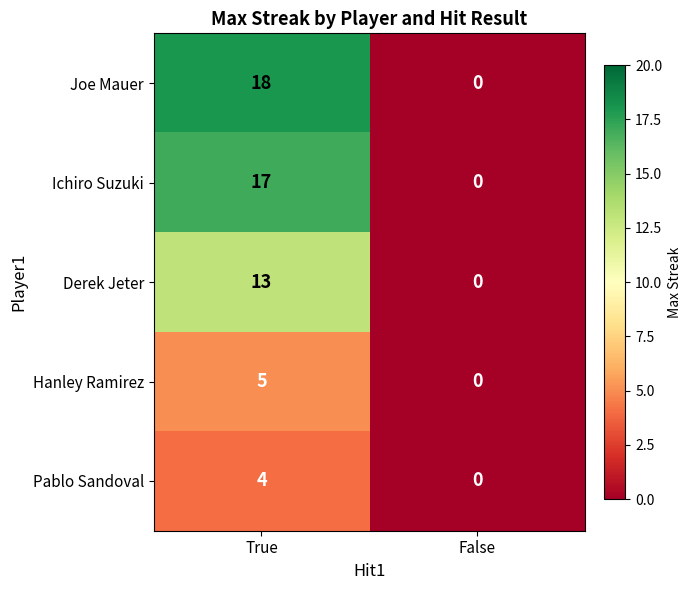

Is it true that Ichiro Suzuki equals 0 at False?

True